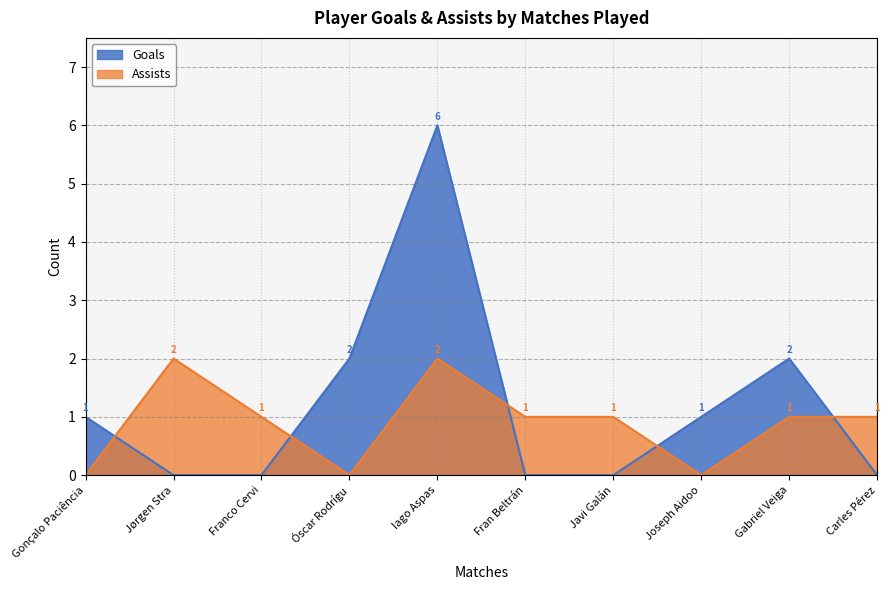

At which category is the sum across all series the highest?

Iago Aspas